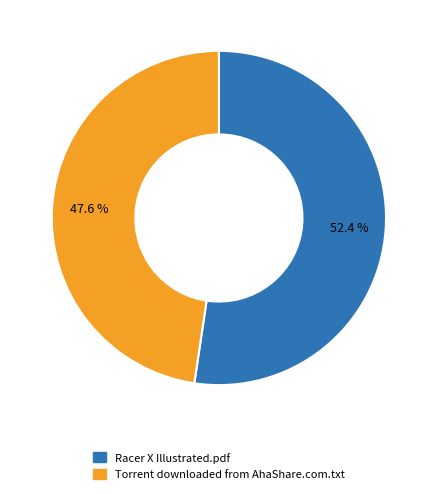

Is it true that Racer X Illustrated.pdf is 63% of the pie?

False